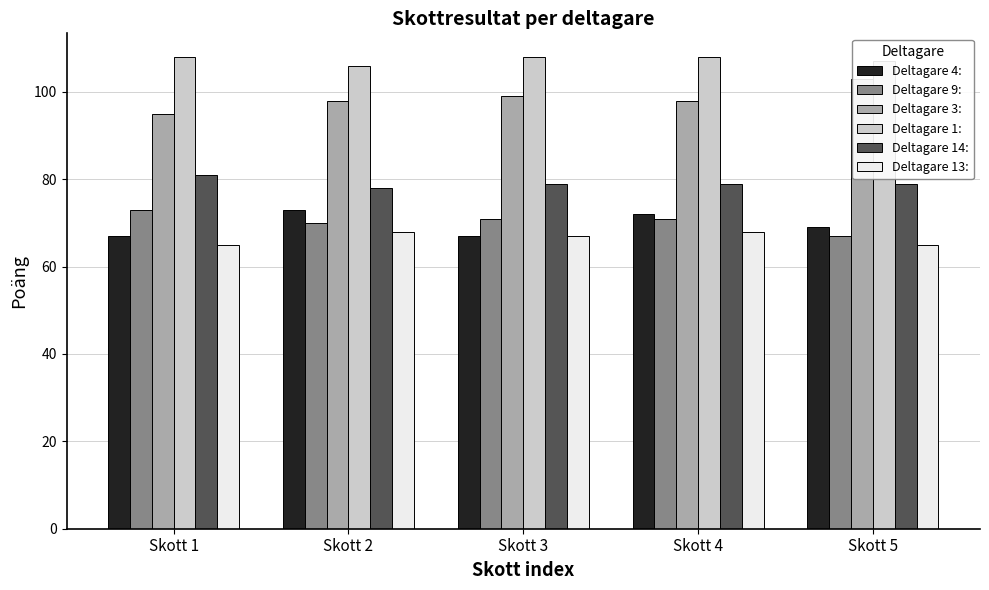

At which label is Deltagare 3: closest to 99?

Skott 3